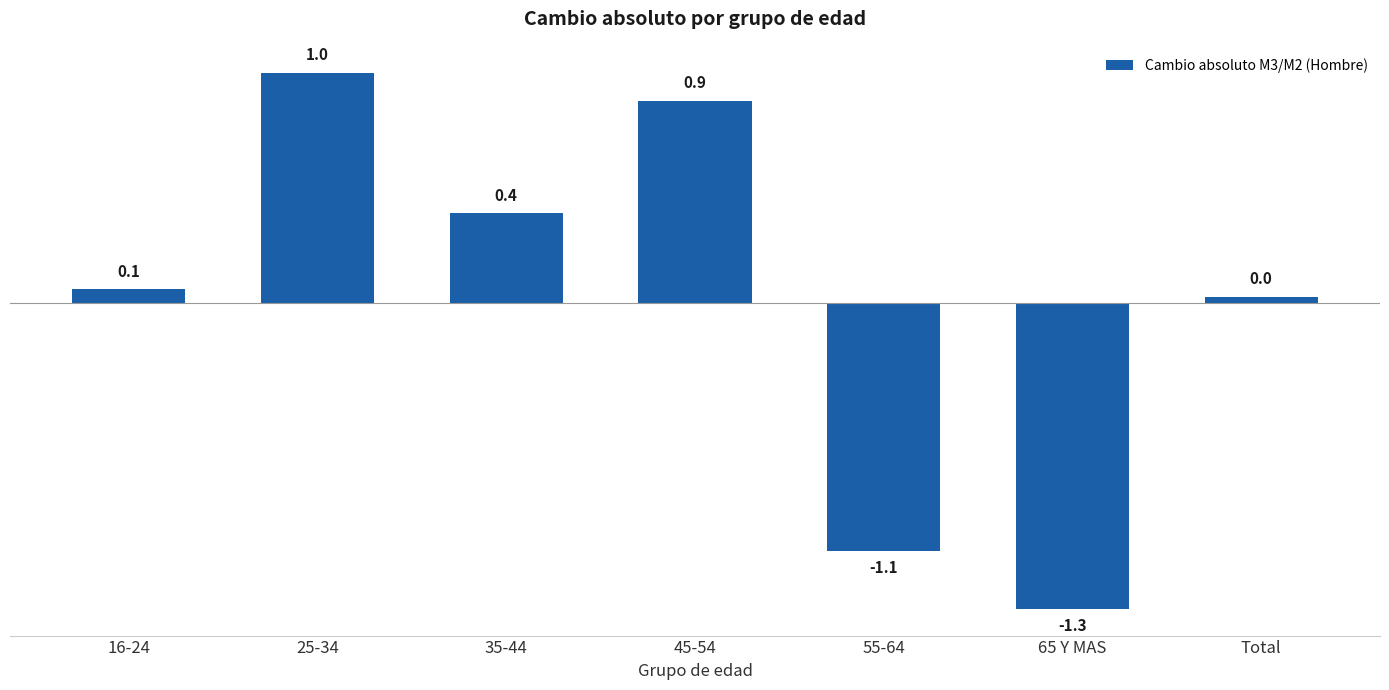

What is the change in value from 35-44 to 45-54?

+0.5